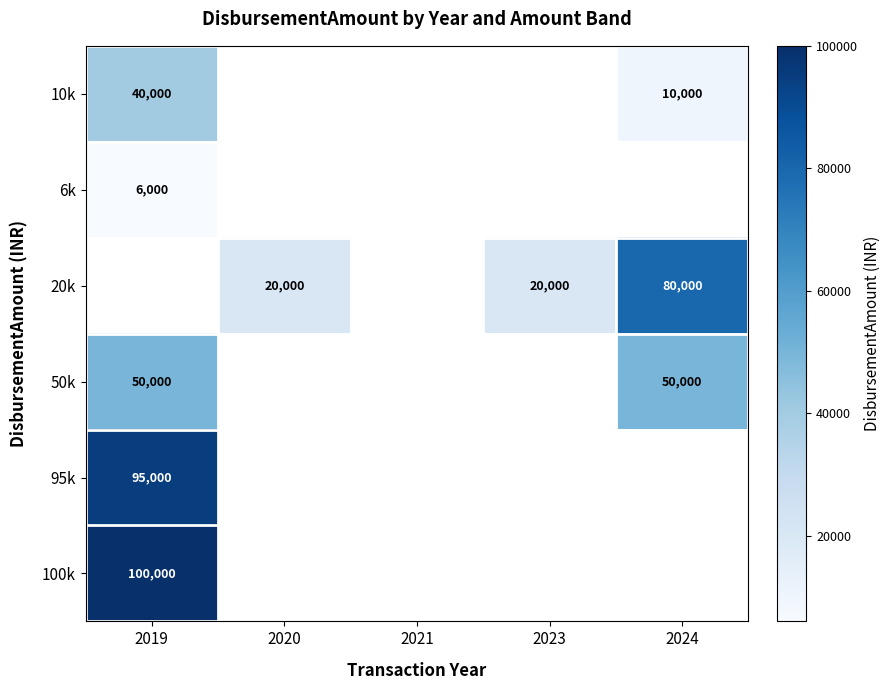

The value of 20k at 2023 is 8568. True or false?

False